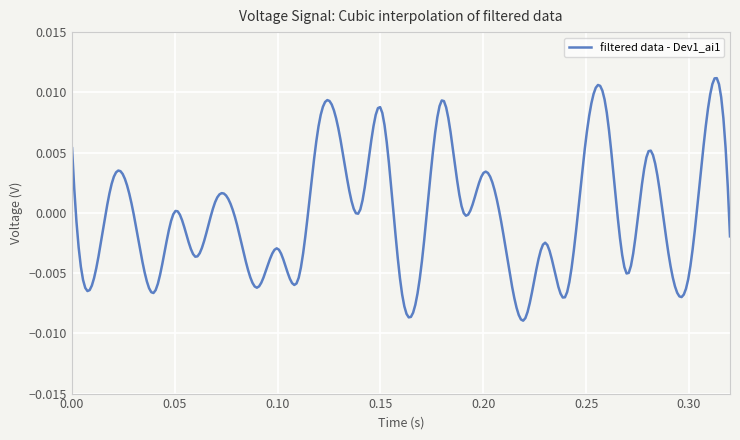

Does the chart have visible grid lines?

Yes